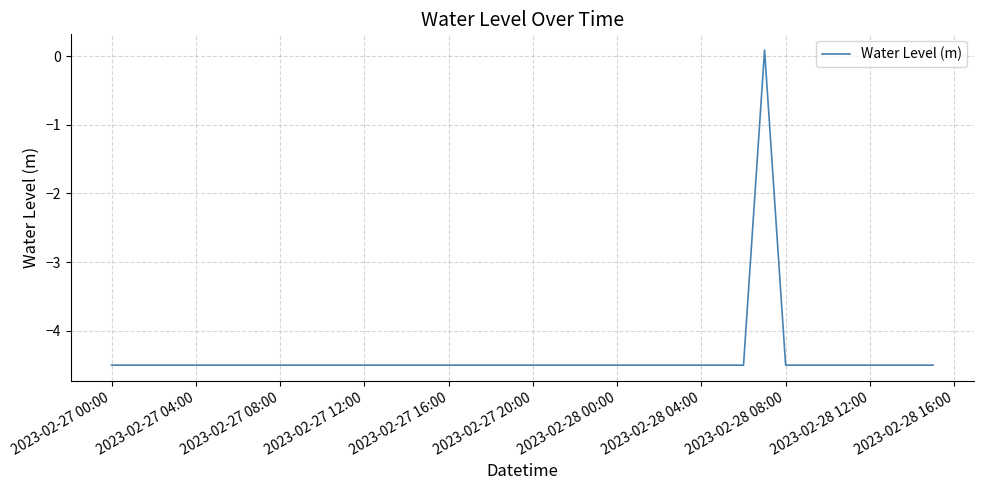

What is the difference between the maximum and minimum values?

4.6